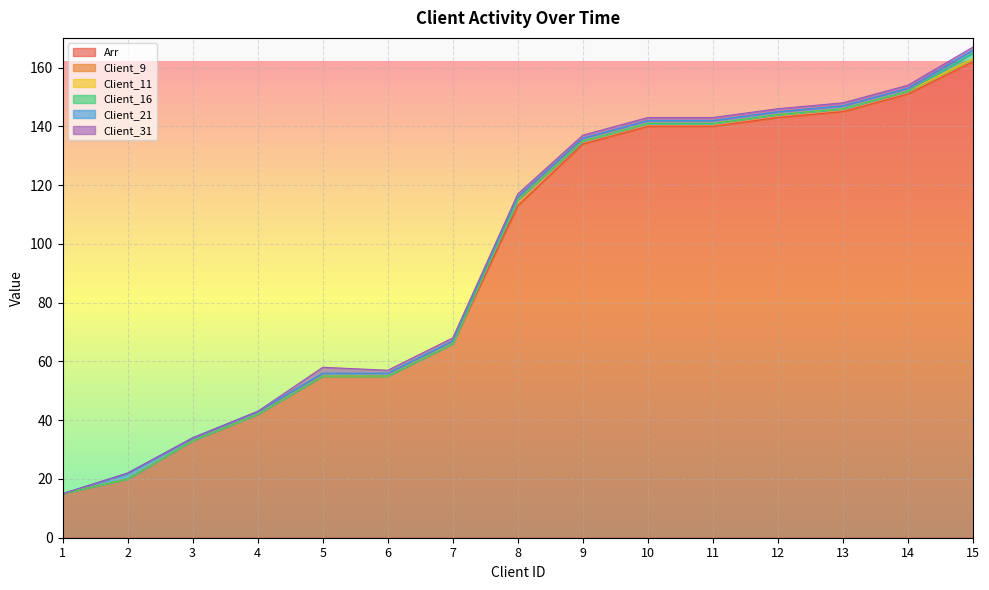

What is the spread (max minus min) of values at 4?

42